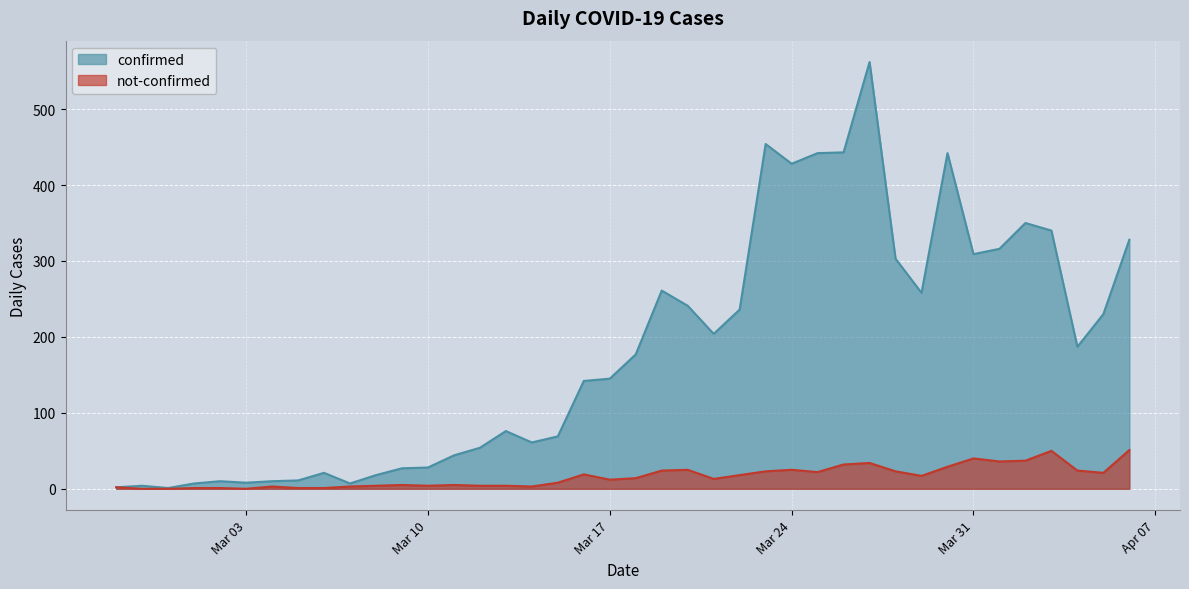

Does the chart display data point markers on the line(s)?

No